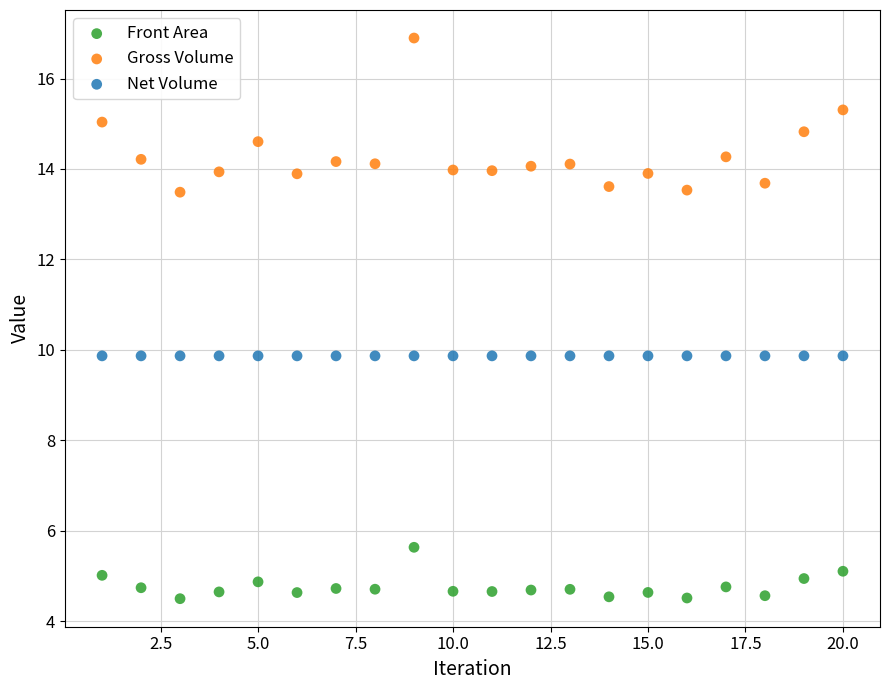

Across all data points, what is the range of X values (max minus min)?

19.0